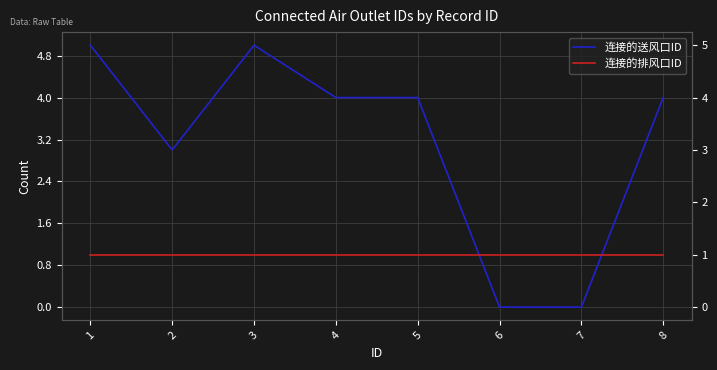

Is the value of 连接的排风口ID at 5 greater than the value of 连接的送风口ID at 4?

No